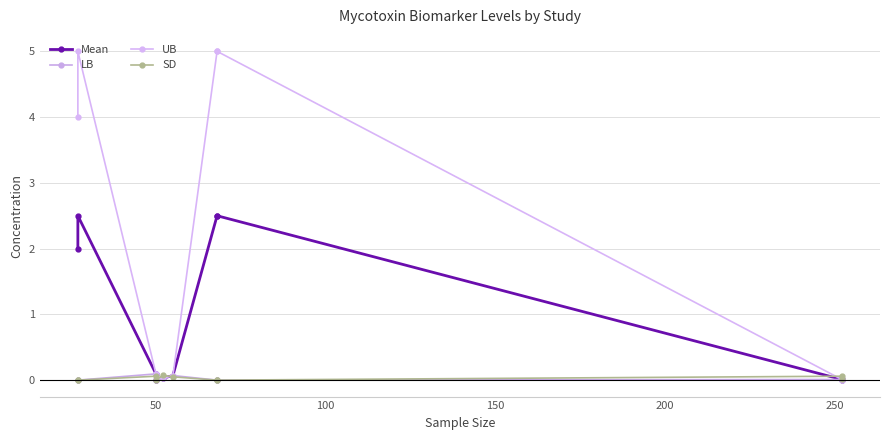

How many values in SD are above zero?

5